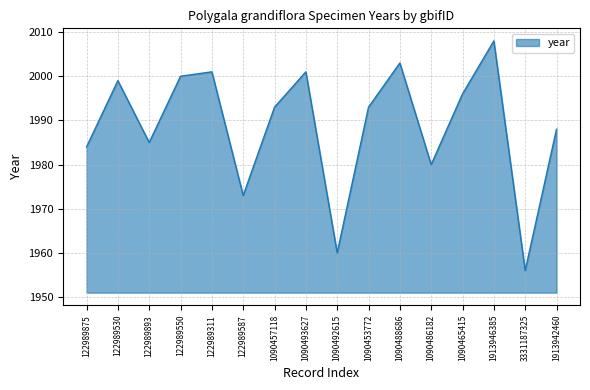

Reading left to right, list all the values displayed in this chart.

122989875=1984	122989530=1999	122989893=1985	122989550=2000	122989311=2001	122989587=1973	1090457118=1993	1090493627=2001	1090492615=1960	1090453772=1993	1090488686=2003	1090486182=1980	1090465415=1996	1913946385=2008	3331187325=1956	1913942460=1988